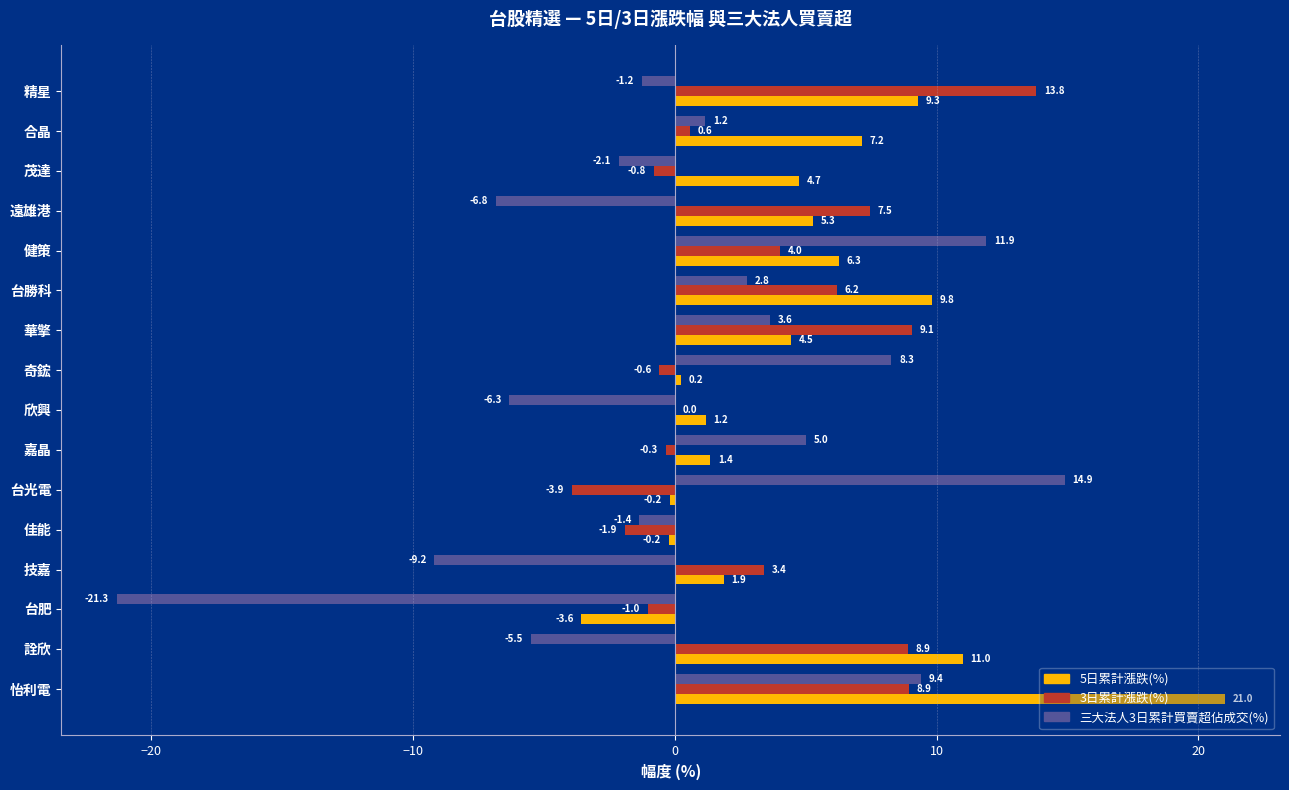

What is the sum of all 3日累計漲跌(%) values?

53.8